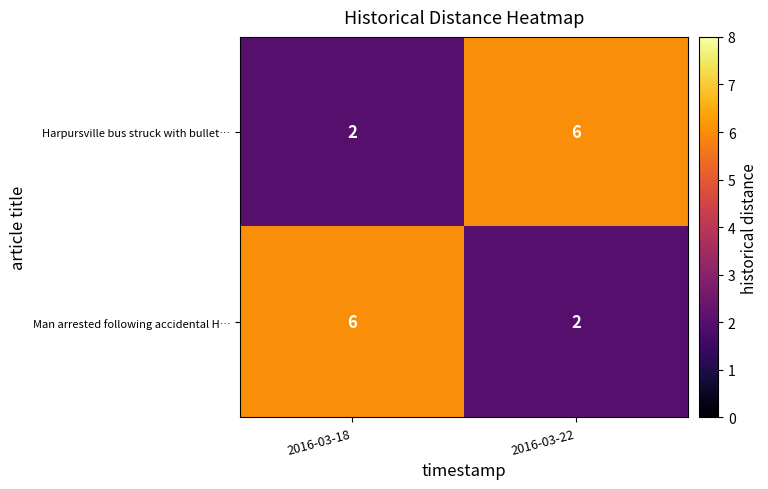

What is the difference between the maximum and minimum values in the Harpursville bus struck with bullet… series?

4